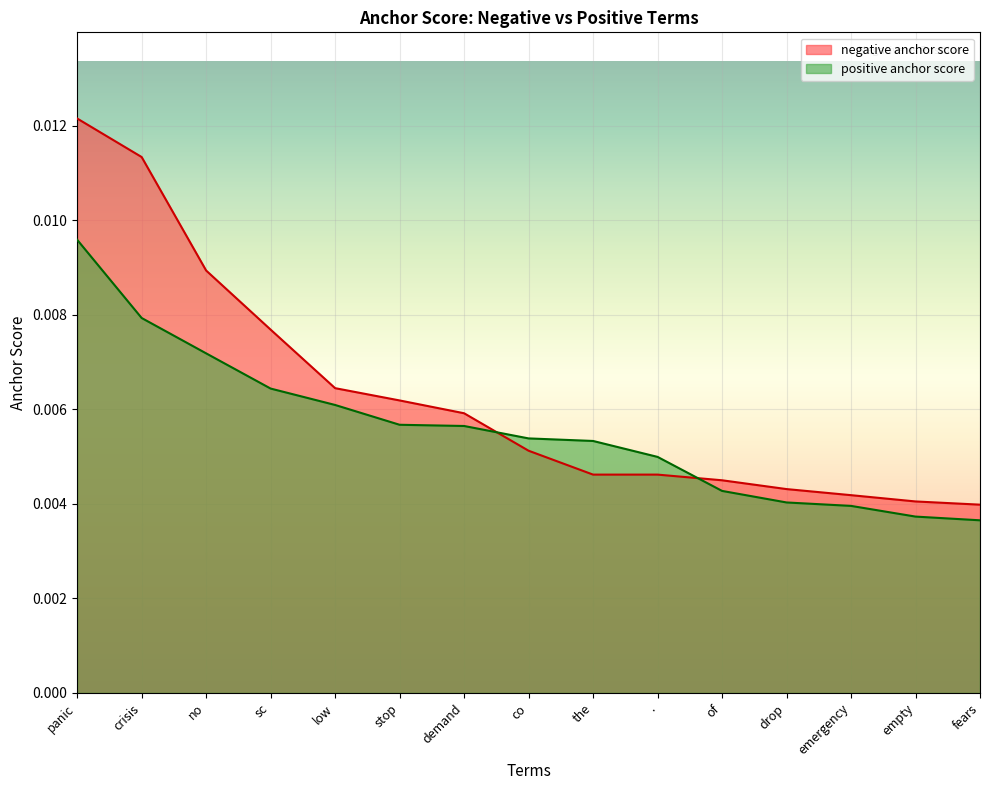

Between which two adjacent categories do negative anchor score and positive anchor score first intersect?

demand and co